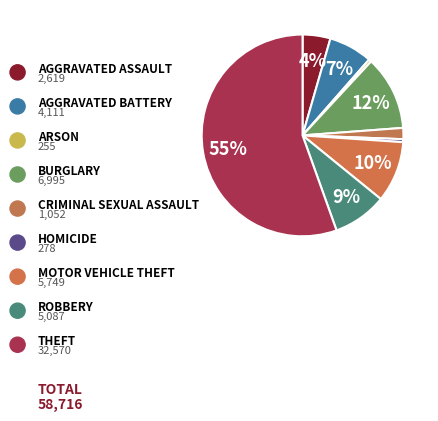

To the nearest percent, what is the difference between the largest and smallest slice percentages?

55%